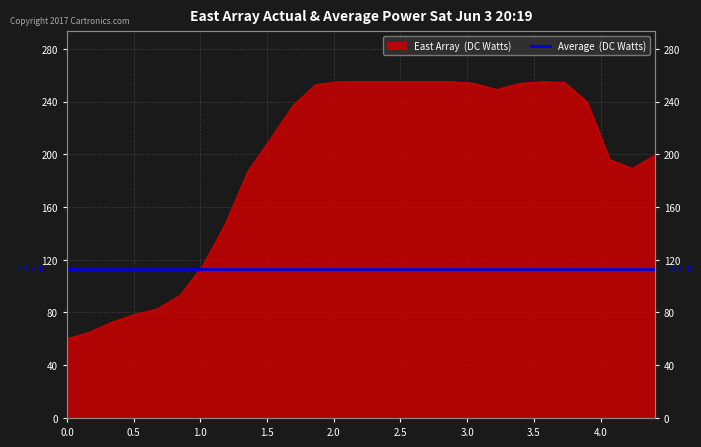

The chart shows a value of 237.0 at 1.69492. True or false?

True